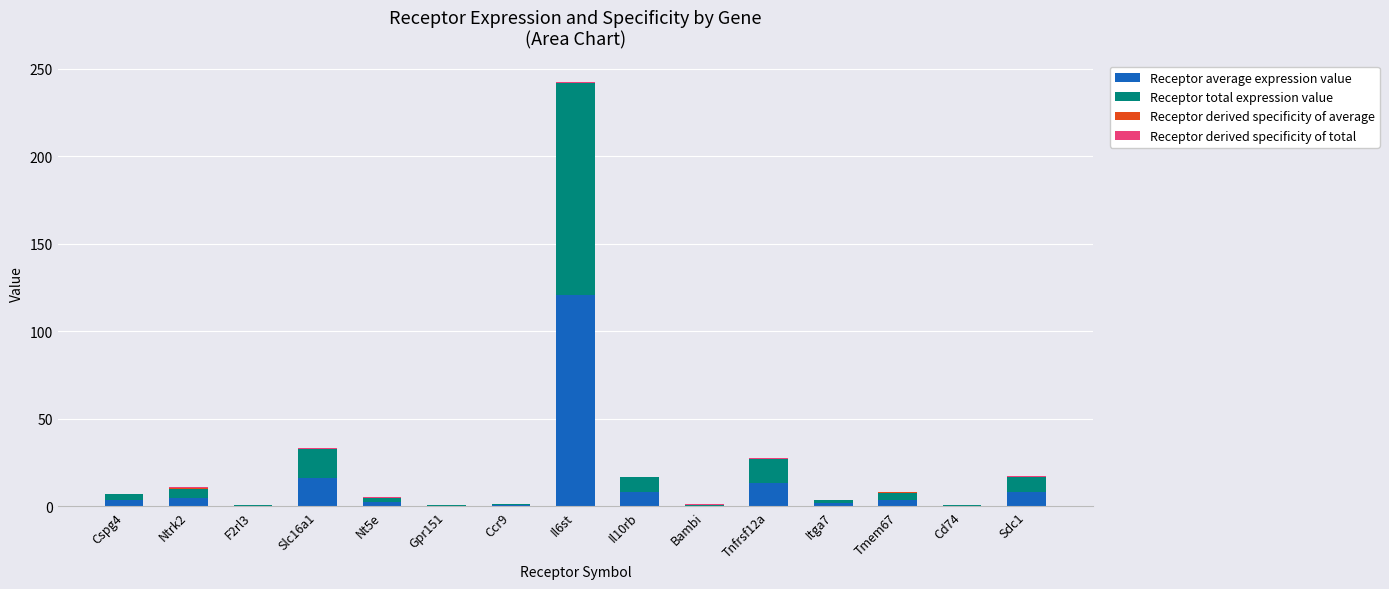

Count the number of categories in the chart.

15